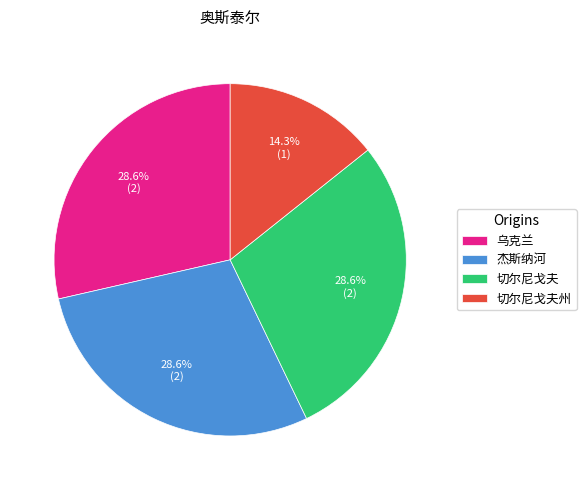

To the nearest percent, what is the difference between the 乌克兰 and 切尔尼戈夫州 slice percentages?

14%